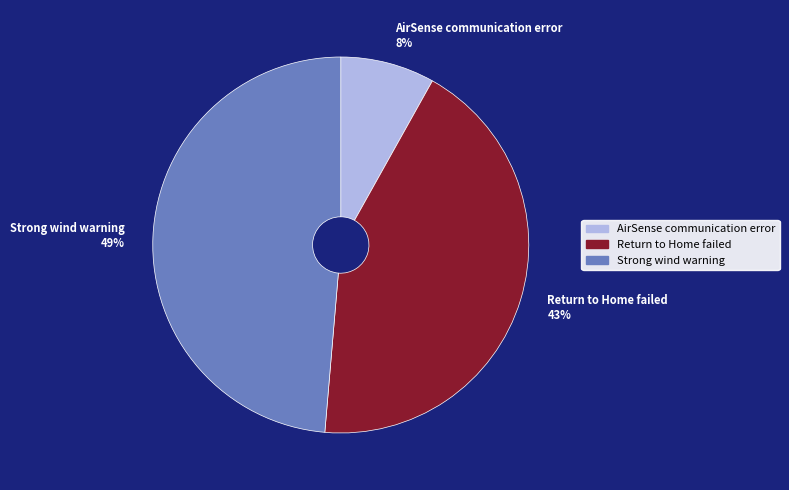

What is the ratio of the value at AirSense communication error to the value at Return to Home failed?

0.2